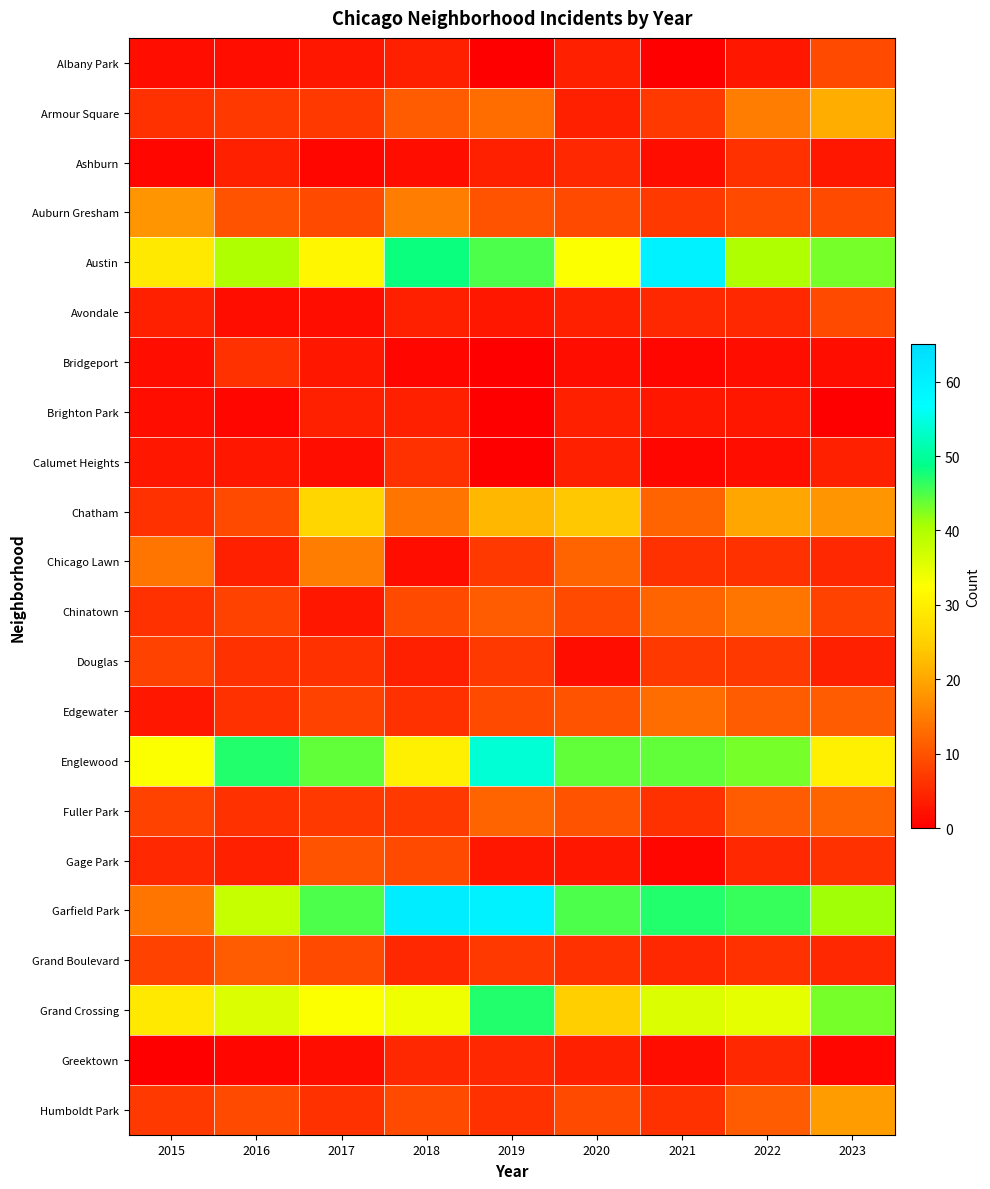

Which series has the largest total across all categories?

Garfield Park